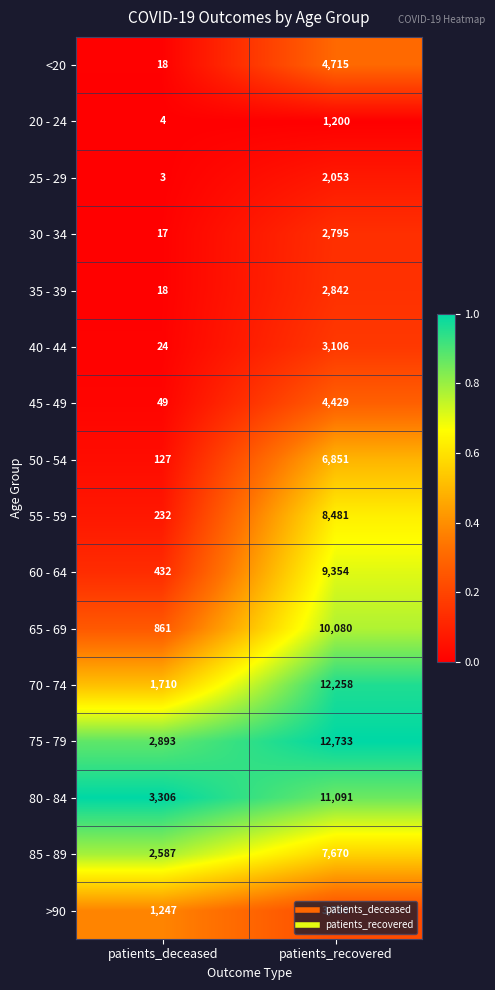

Rank the series by their maximum value, from lowest to highest.

20 - 24, 25 - 29, 30 - 34, 35 - 39, 40 - 44, >90, 45 - 49, <20, 50 - 54, 85 - 89, 55 - 59, 60 - 64, 65 - 69, 80 - 84, 70 - 74, 75 - 79